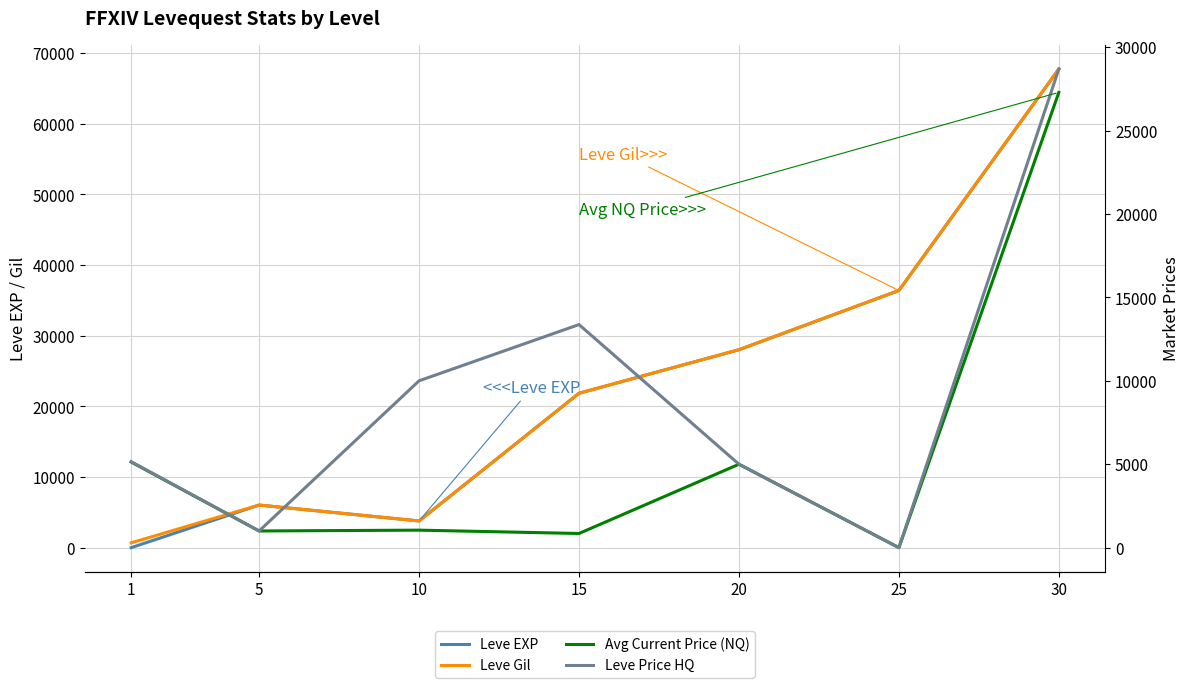

True or false: Leve EXP has a value of 20866.5 at 30.

False